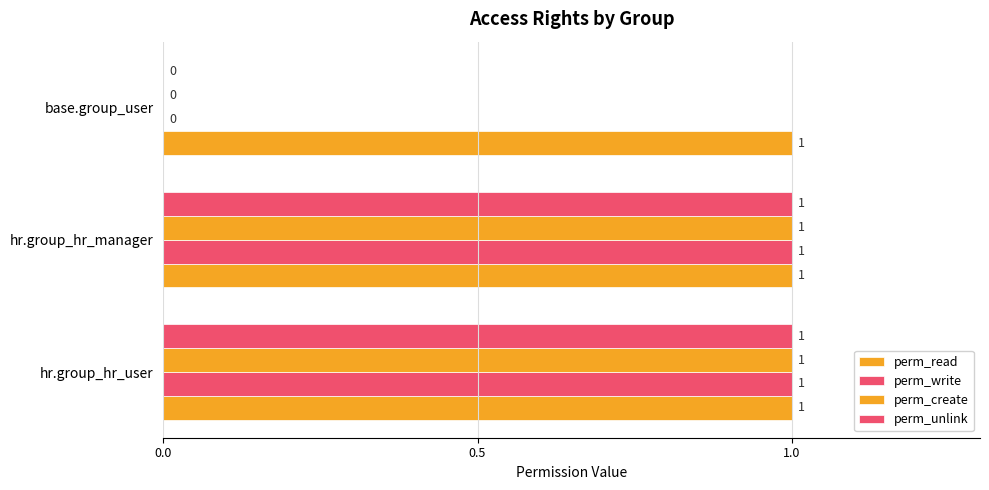

How many values in perm_create are above zero?

2